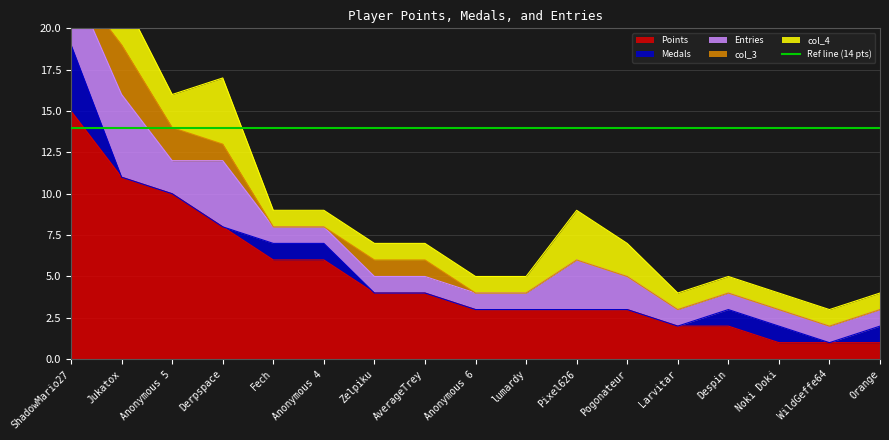

Does the chart display data point markers on the line(s)?

No